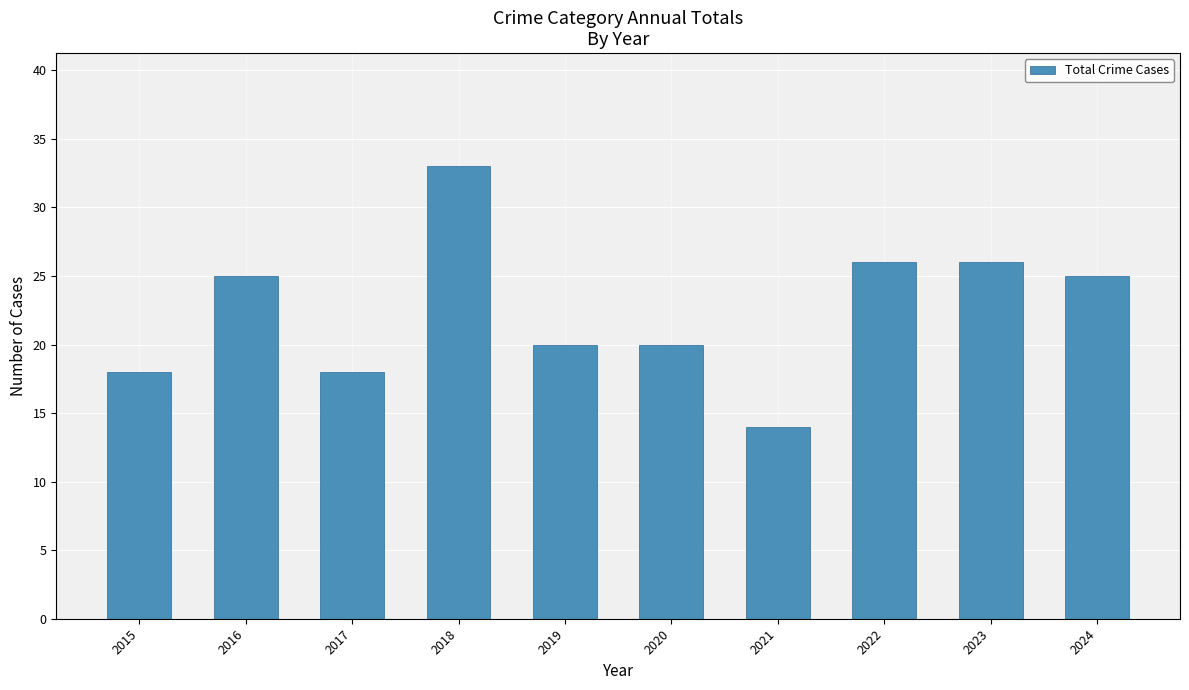

At which category does the chart reach its minimum across all series?

2021